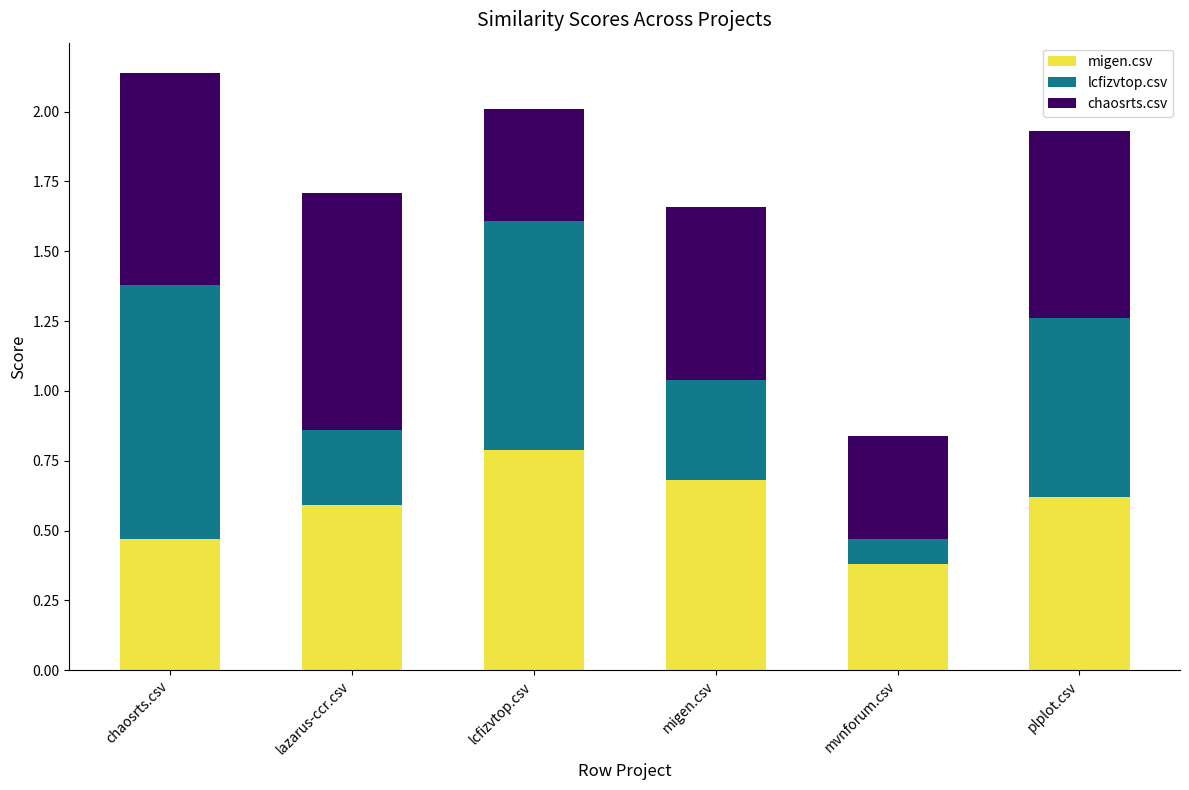

At which label does migen.csv reach its peak?

lcfizvtop.csv